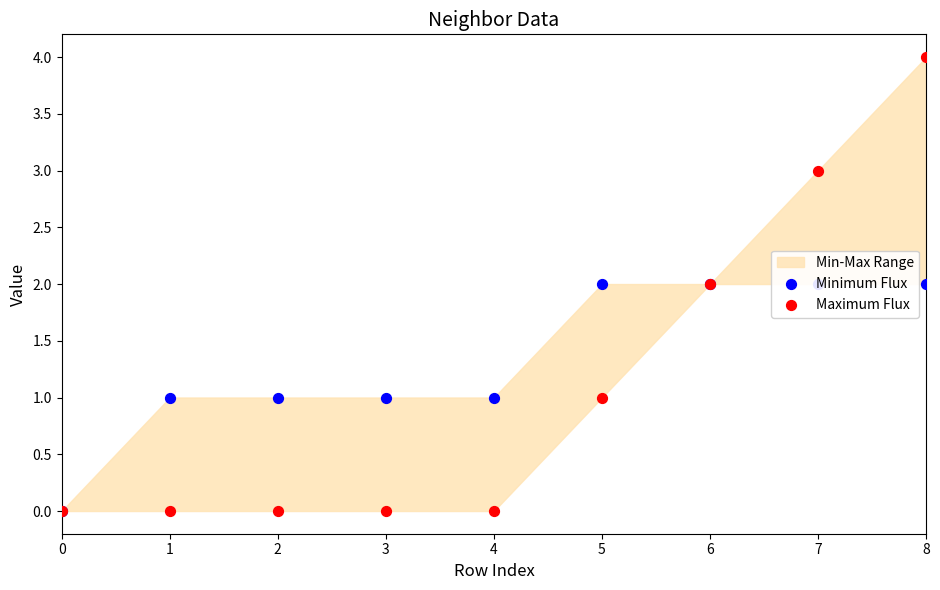

Which series has the largest total across all categories?

Minimum Flux